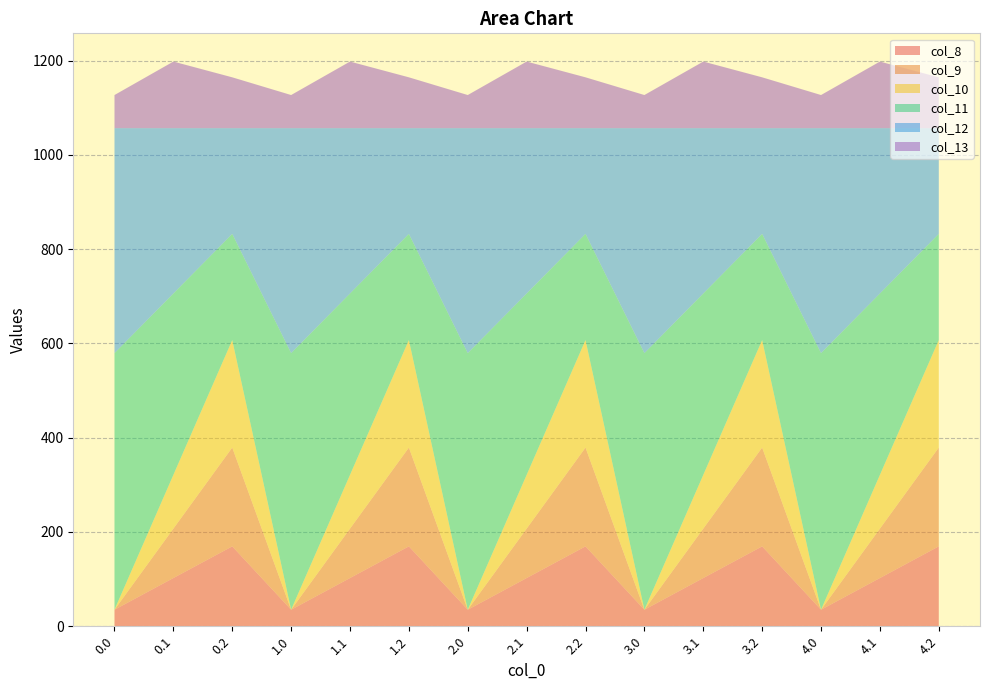

Reading right to left, transcribe all the data shown in this chart.

col_8: 169.5	102.3	35.0	169.5	102.3	35.0	169.5	102.3	35.0	169.5	102.3	35.0	169.5	102.3	35.0
col_9: 209.6	104.8	0.0	209.6	104.8	0.0	209.6	104.8	0.0	209.6	104.8	0.0	209.6	104.8	0.0
col_10: 228.0	114.0	0.0	228.0	114.0	0.0	228.0	114.0	0.0	228.0	114.0	0.0	228.0	114.0	0.0
col_11: 225.2	384.7	544.3	225.2	384.7	544.3	225.2	384.7	544.3	225.2	384.7	544.3	225.2	384.7	544.3
col_12: 224.3	350.8	477.2	224.3	350.8	477.2	224.3	350.8	477.2	224.3	350.8	477.2	224.3	350.8	477.2
col_13: 107.8	141.2	70.2	107.8	141.2	70.2	107.8	141.2	70.2	107.8	141.2	70.2	107.8	141.2	70.2